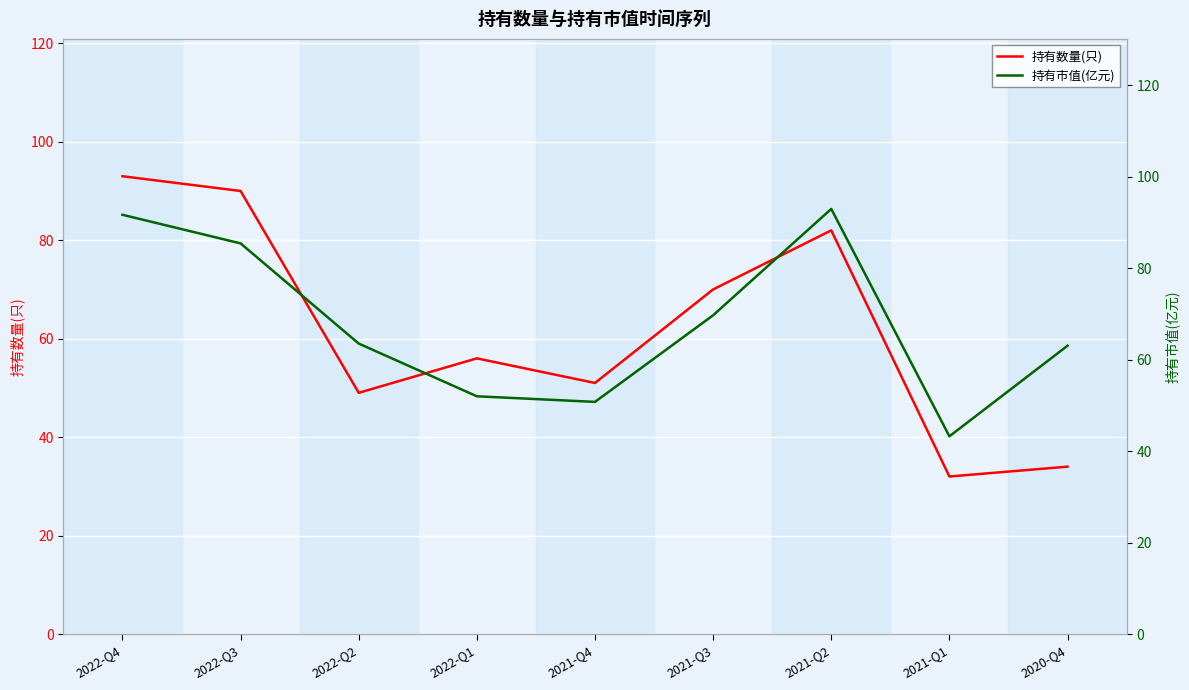

What is the sum of the 持有数量(只) values at 2022-Q4 and 2021-Q4?

144